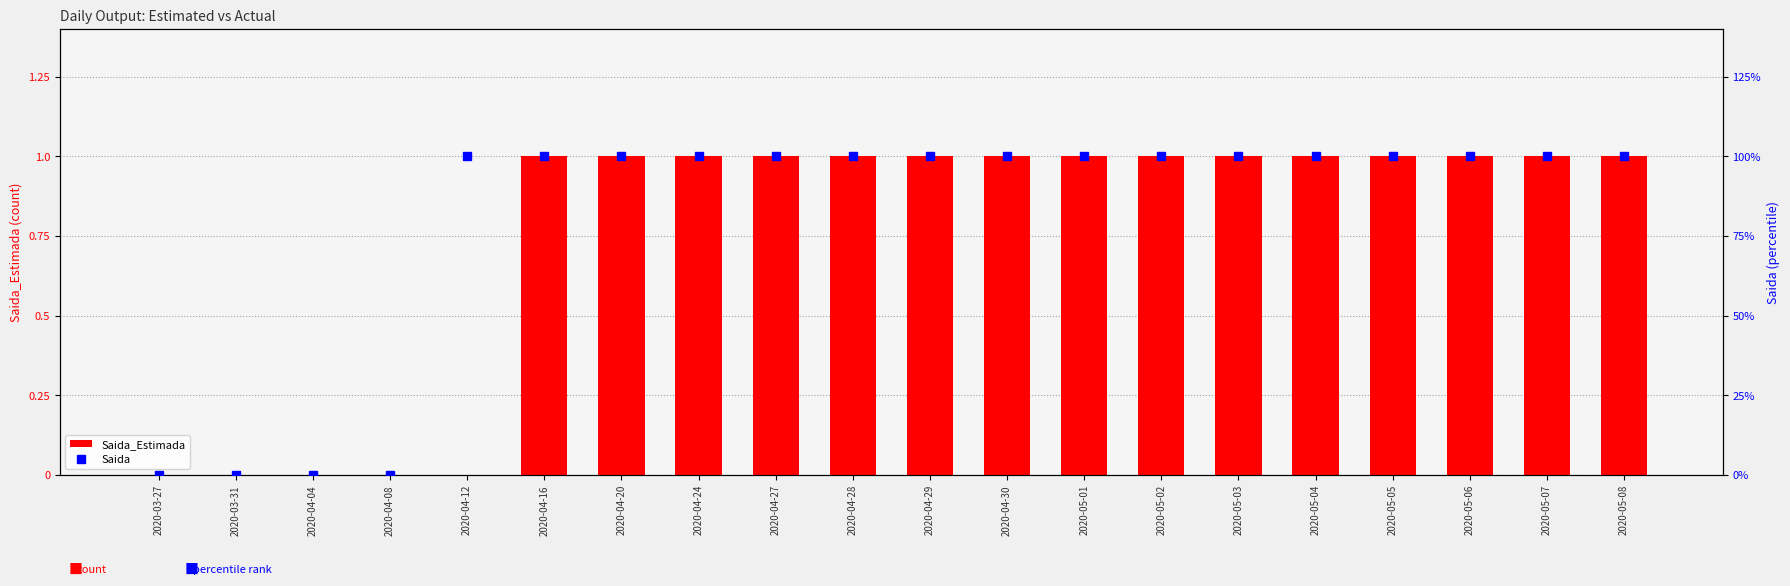

Which series changed the most between 2020-03-27 and 2020-04-04?

Saida_Estimada